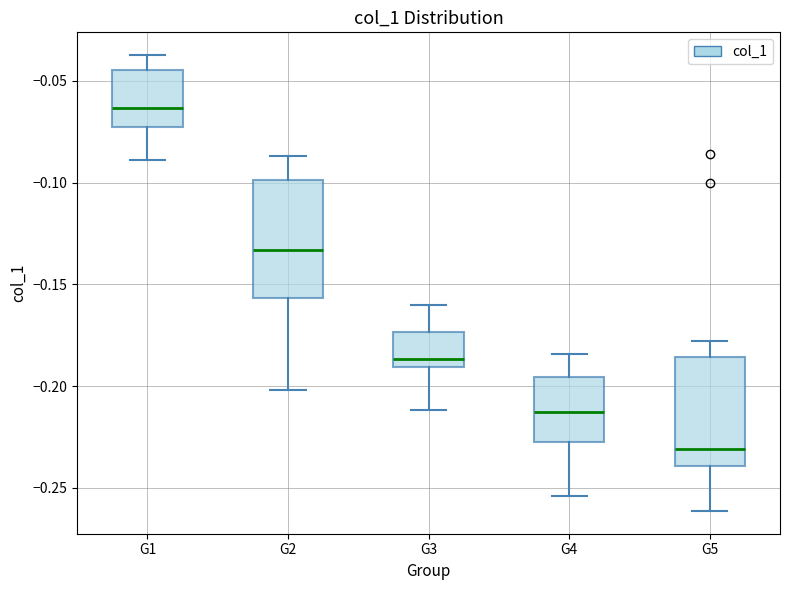

Reading left to right, transcribe this box plot: for each box, give where its median line is, the range the box spans, and where its two whiskers end, as read against the y-axis. The values are not printed on the chart, so give them approximately, as read against the axis.

G1: median -0.065, box -0.075 to -0.045, whiskers -0.090 to -0.035
G2: median -0.135, box -0.155 to -0.100, whiskers -0.200 to -0.085
G3: median -0.185, box -0.190 to -0.175, whiskers -0.210 to -0.160
G4: median -0.215, box -0.225 to -0.195, whiskers -0.255 to -0.185
G5: median -0.230, box -0.240 to -0.185, whiskers -0.260 to -0.180